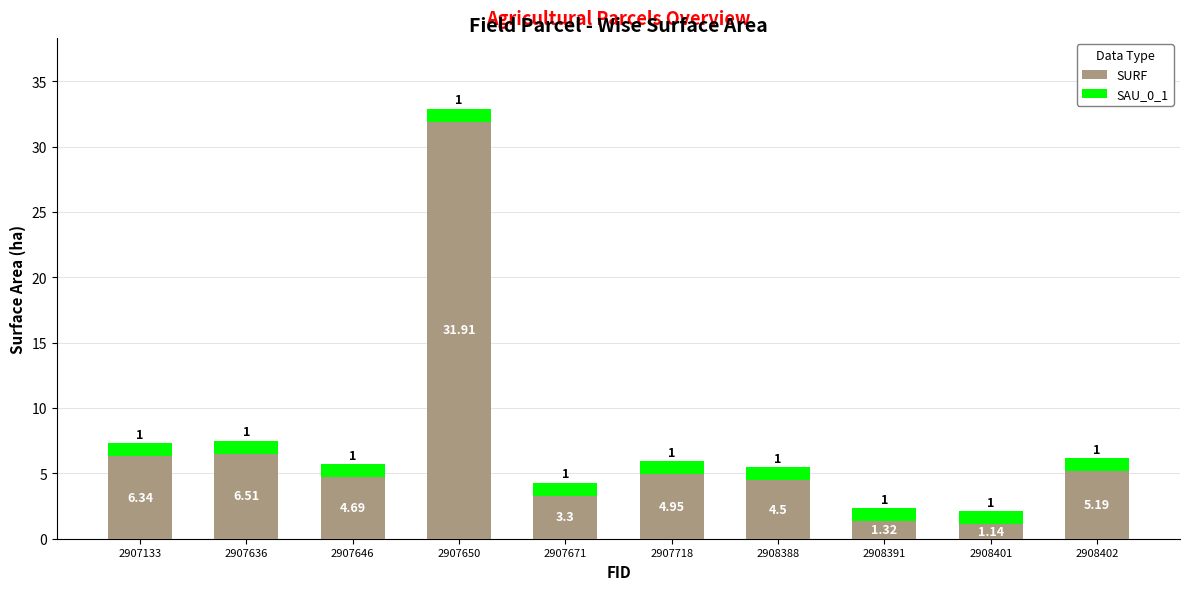

Which category has the highest value in the SURF series?

2907650